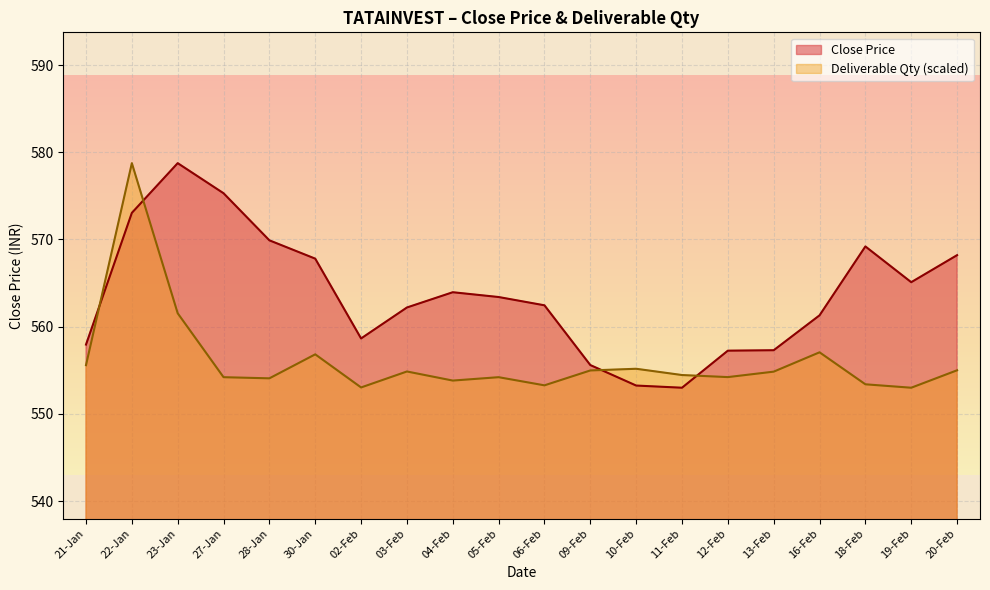

How many values in the Close Price series exceed 563?

10